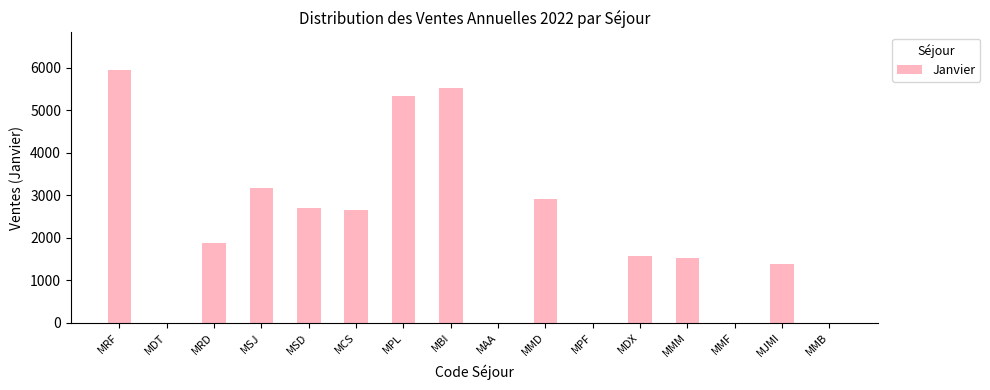

What is the change in value from MDT to MBI?

+5532